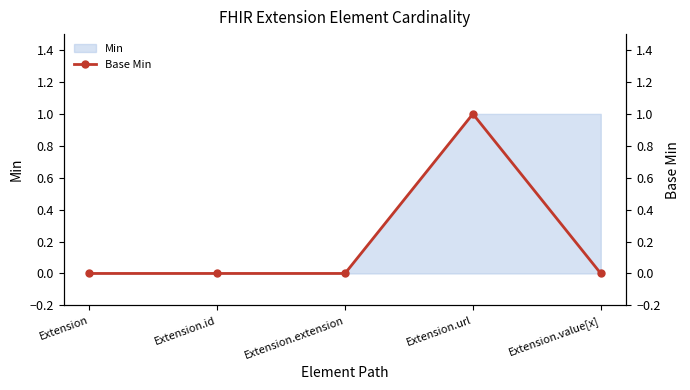

At which category does the chart reach its minimum across all series?

Extension